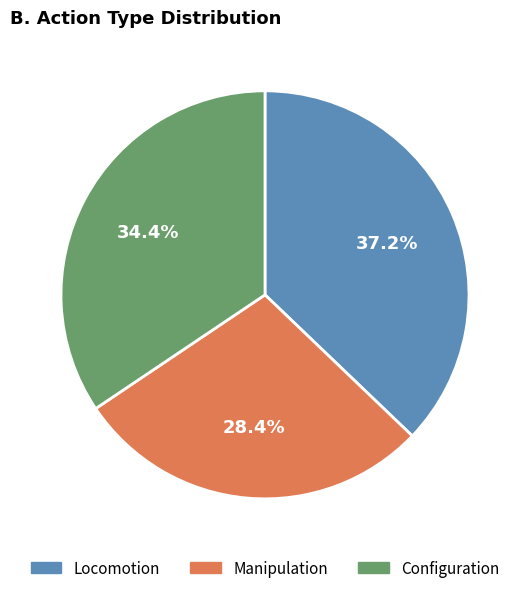

Rank the categories by value from lowest to highest.

Manipulation, Configuration, Locomotion